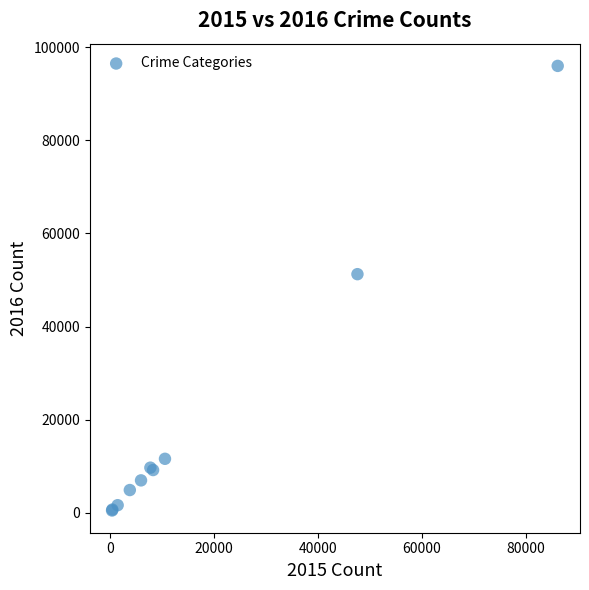

What Y value in the scatter plot is closest to 48237?

51254